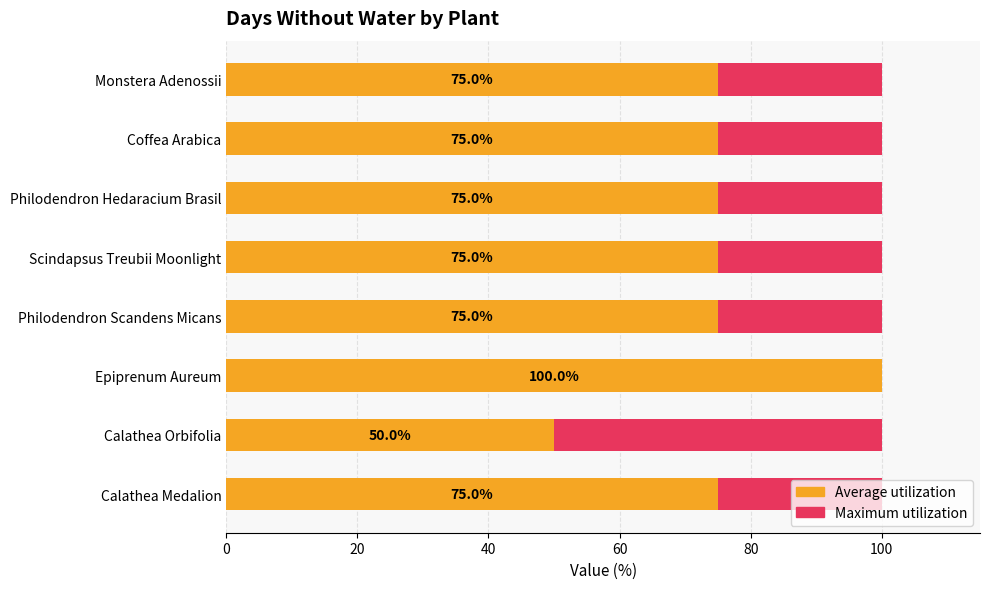

Does the chart contain any negative values?

No